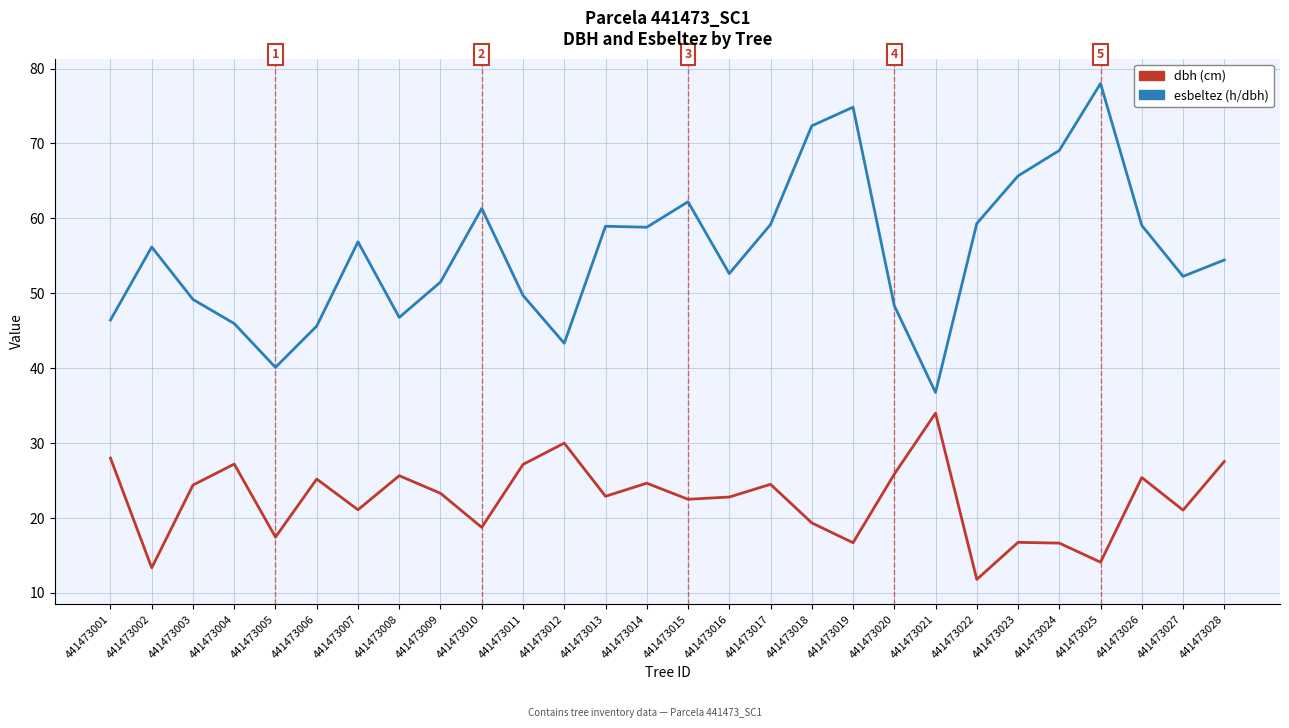

What is the difference between the highest and lowest values at 441473020?

22.5